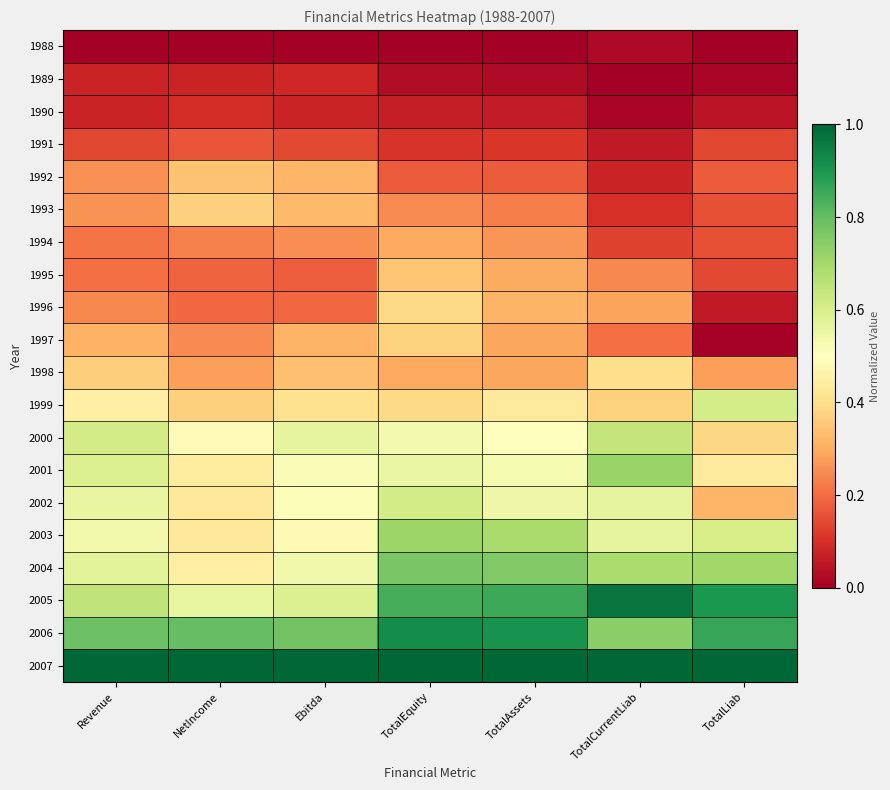

Reading left to right, transcribe all the data shown in this chart.

1988: Revenue=0.0	NetIncome=0.0	Ebitda=0.0	TotalEquity=0.0	TotalAssets=0.0	TotalCurrentLiab=0.0	TotalLiab=0.0
1989: Revenue=0.1	NetIncome=0.1	Ebitda=0.1	TotalEquity=0.0	TotalAssets=0.0	TotalCurrentLiab=0.0	TotalLiab=0.0
1990: Revenue=0.1	NetIncome=0.1	Ebitda=0.1	TotalEquity=0.1	TotalAssets=0.1	TotalCurrentLiab=0.0	TotalLiab=0.0
1991: Revenue=0.1	NetIncome=0.2	Ebitda=0.1	TotalEquity=0.1	TotalAssets=0.1	TotalCurrentLiab=0.1	TotalLiab=0.1
1992: Revenue=0.3	NetIncome=0.3	Ebitda=0.3	TotalEquity=0.2	TotalAssets=0.2	TotalCurrentLiab=0.1	TotalLiab=0.2
1993: Revenue=0.3	NetIncome=0.4	Ebitda=0.3	TotalEquity=0.2	TotalAssets=0.2	TotalCurrentLiab=0.1	TotalLiab=0.2
1994: Revenue=0.2	NetIncome=0.2	Ebitda=0.3	TotalEquity=0.3	TotalAssets=0.3	TotalCurrentLiab=0.1	TotalLiab=0.2
1995: Revenue=0.2	NetIncome=0.2	Ebitda=0.2	TotalEquity=0.3	TotalAssets=0.3	TotalCurrentLiab=0.2	TotalLiab=0.1
1996: Revenue=0.2	NetIncome=0.2	Ebitda=0.2	TotalEquity=0.4	TotalAssets=0.3	TotalCurrentLiab=0.3	TotalLiab=0.1
1997: Revenue=0.3	NetIncome=0.2	Ebitda=0.3	TotalEquity=0.4	TotalAssets=0.3	TotalCurrentLiab=0.2	TotalLiab=0.0
1998: Revenue=0.4	NetIncome=0.3	Ebitda=0.3	TotalEquity=0.3	TotalAssets=0.3	TotalCurrentLiab=0.4	TotalLiab=0.3
1999: Revenue=0.5	NetIncome=0.4	Ebitda=0.4	TotalEquity=0.4	TotalAssets=0.4	TotalCurrentLiab=0.4	TotalLiab=0.6
2000: Revenue=0.6	NetIncome=0.5	Ebitda=0.6	TotalEquity=0.5	TotalAssets=0.5	TotalCurrentLiab=0.6	TotalLiab=0.4
2001: Revenue=0.6	NetIncome=0.4	Ebitda=0.5	TotalEquity=0.6	TotalAssets=0.5	TotalCurrentLiab=0.7	TotalLiab=0.4
2002: Revenue=0.6	NetIncome=0.4	Ebitda=0.5	TotalEquity=0.6	TotalAssets=0.5	TotalCurrentLiab=0.6	TotalLiab=0.3
2003: Revenue=0.5	NetIncome=0.4	Ebitda=0.5	TotalEquity=0.7	TotalAssets=0.7	TotalCurrentLiab=0.6	TotalLiab=0.6
2004: Revenue=0.6	NetIncome=0.4	Ebitda=0.5	TotalEquity=0.8	TotalAssets=0.8	TotalCurrentLiab=0.7	TotalLiab=0.7
2005: Revenue=0.7	NetIncome=0.6	Ebitda=0.6	TotalEquity=0.8	TotalAssets=0.9	TotalCurrentLiab=1.0	TotalLiab=0.9
2006: Revenue=0.8	NetIncome=0.8	Ebitda=0.8	TotalEquity=0.9	TotalAssets=0.9	TotalCurrentLiab=0.7	TotalLiab=0.9
2007: Revenue=1.0	NetIncome=1.0	Ebitda=1.0	TotalEquity=1.0	TotalAssets=1.0	TotalCurrentLiab=1.0	TotalLiab=1.0